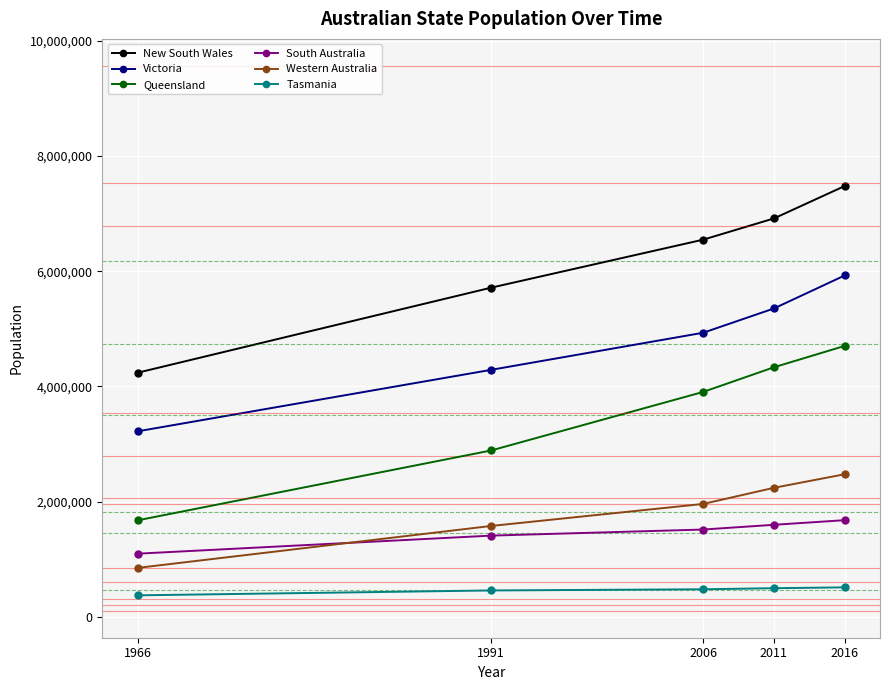

What is the difference between the Tasmania values at 2011 and 1991?

39133